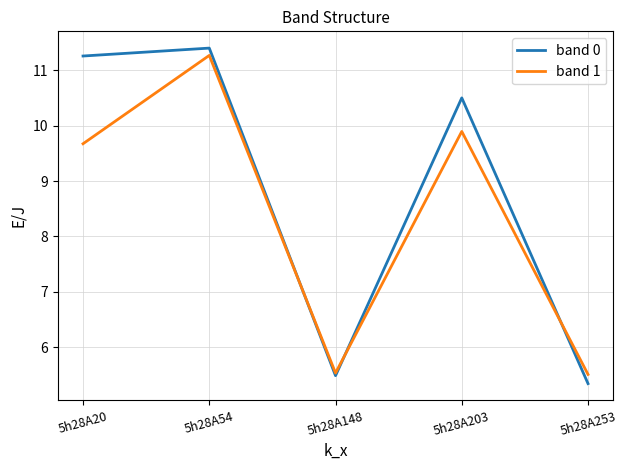

At which label does band 1 reach its peak?

5h28A54